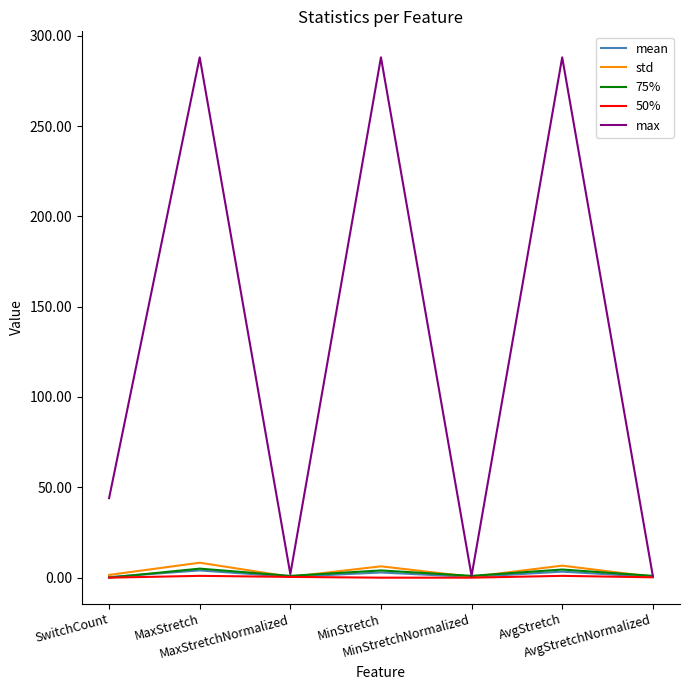

What is the sum of the mean values at MaxStretchNormalized and AvgStretch?

3.8